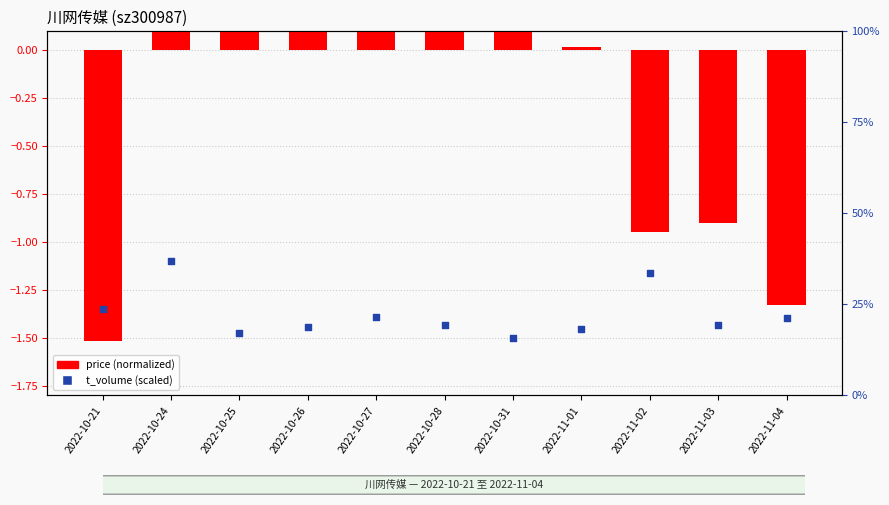

Which series has the largest total across all categories?

price (normalized)